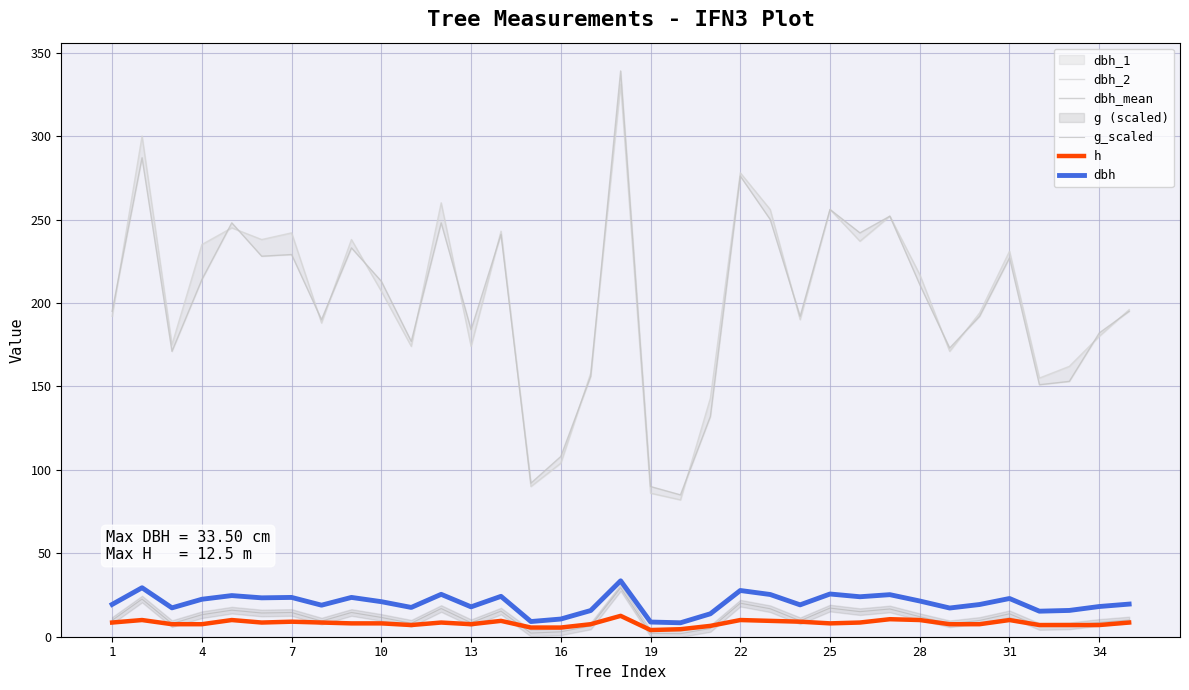

What is the maximum value for g_scaled?

29.4